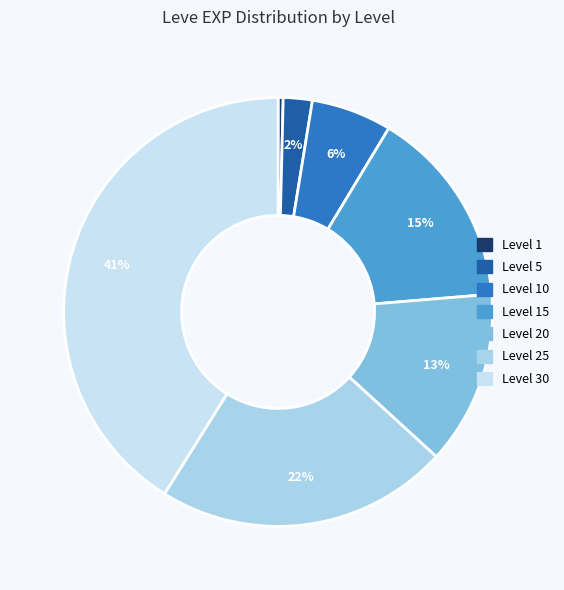

How many segments does this pie chart have?

7